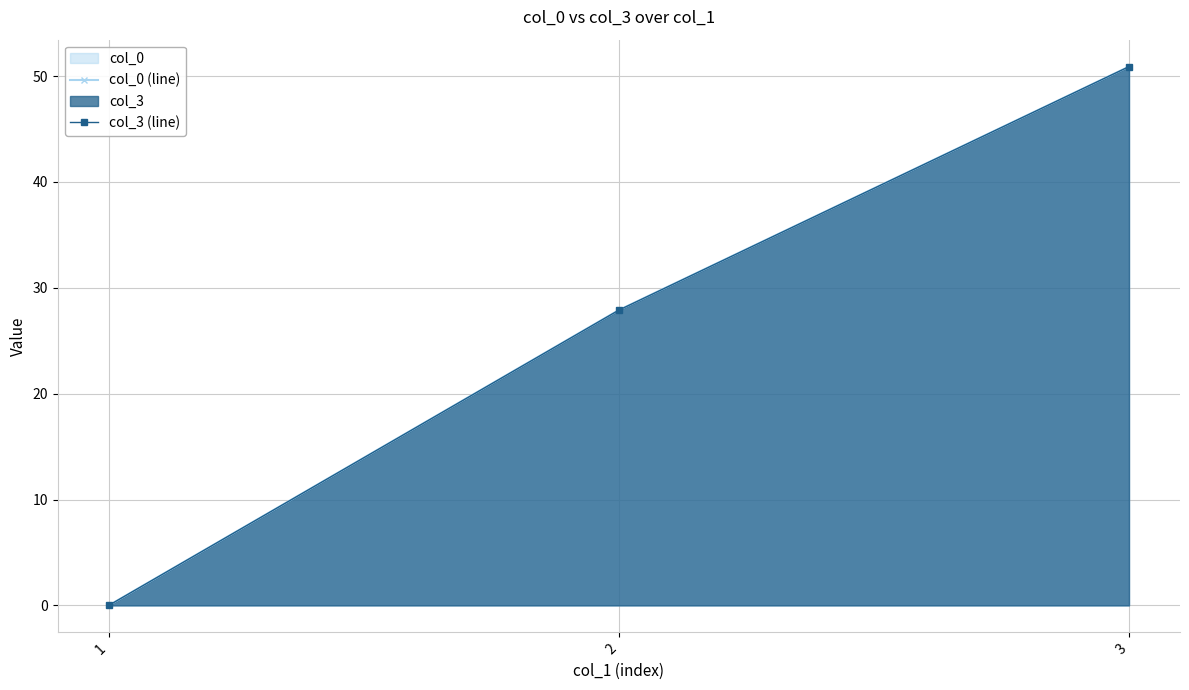

What are all the series names shown in the legend?

col_0 (line), col_3 (line)